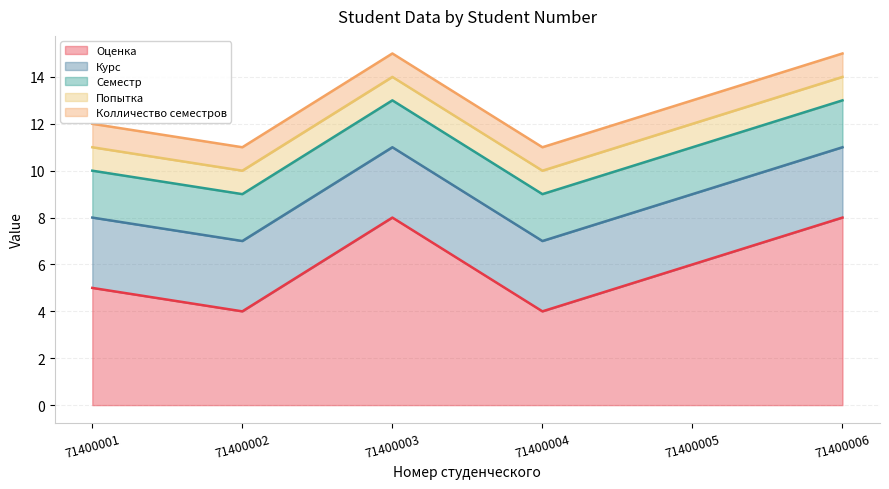

What is the sum of all Попытка values?

6